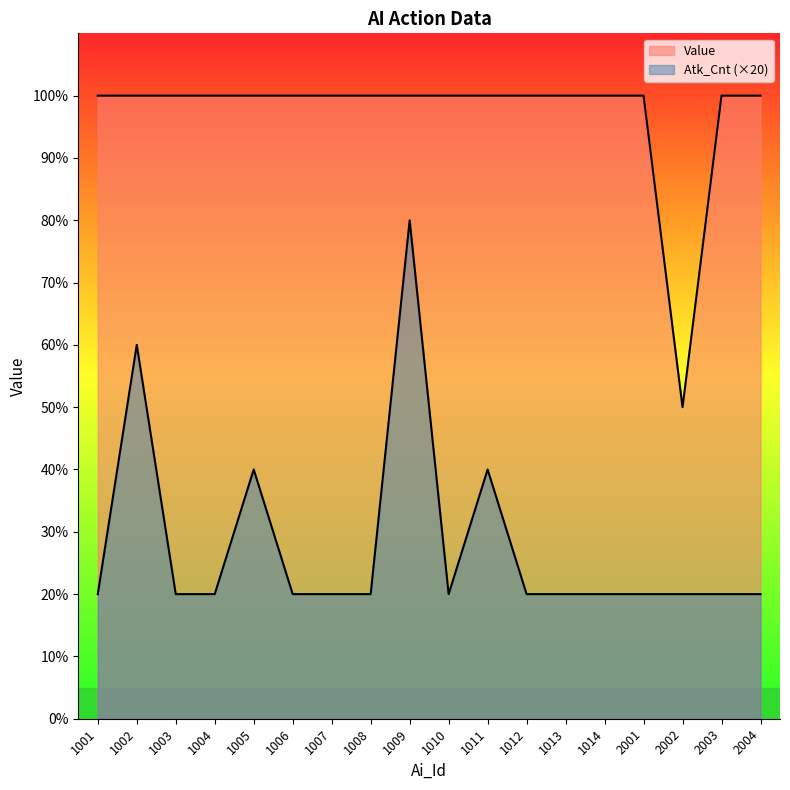

Reading left to right, what are all the values shown in this chart?

Value: 100	100	100	100	100	100	100	100	100	100	100	100	100	100	100	50	100	100
Atk_Cnt: 20	60	20	20	40	20	20	20	80	20	40	20	20	20	20	20	20	20